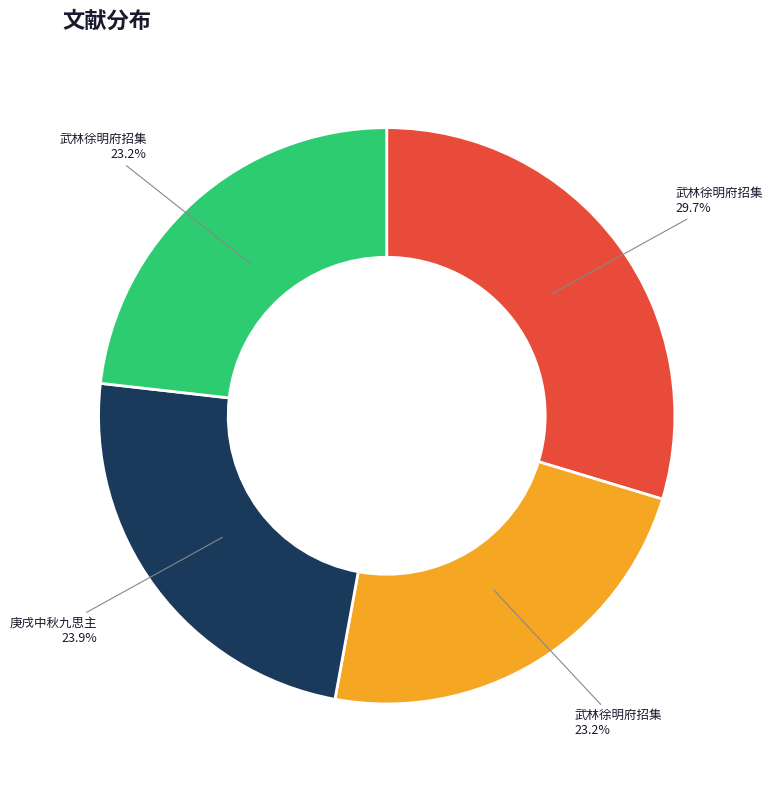

Does any single category account for the majority?

No